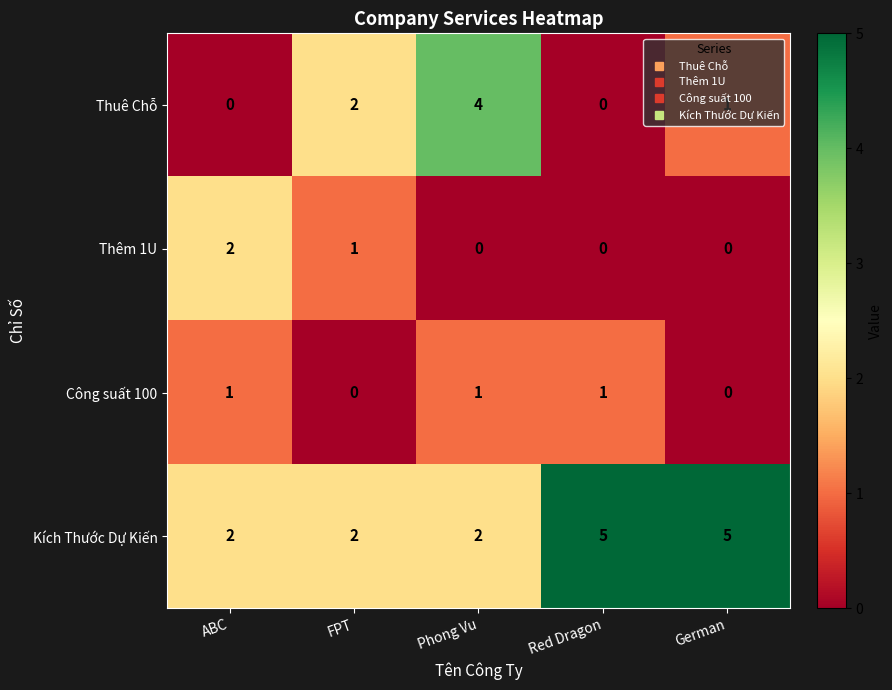

At how many categories does at least one series exceed 3?

3